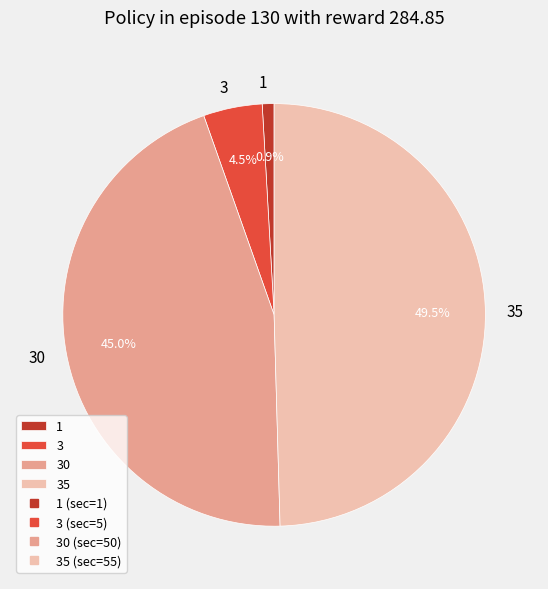

To the nearest percent, what is the difference between the 3 and 1 slice percentages?

4%